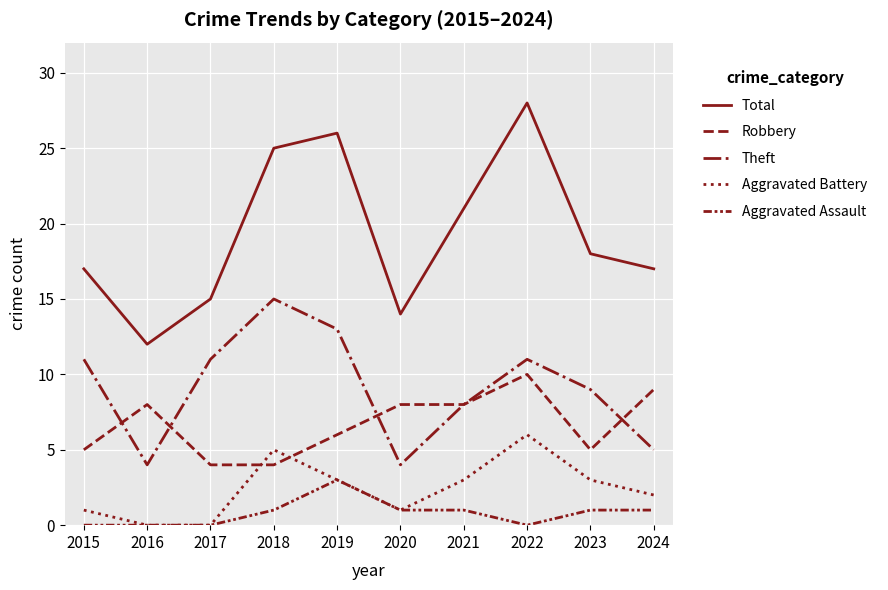

Is this an area chart (filled region under the line)?

No